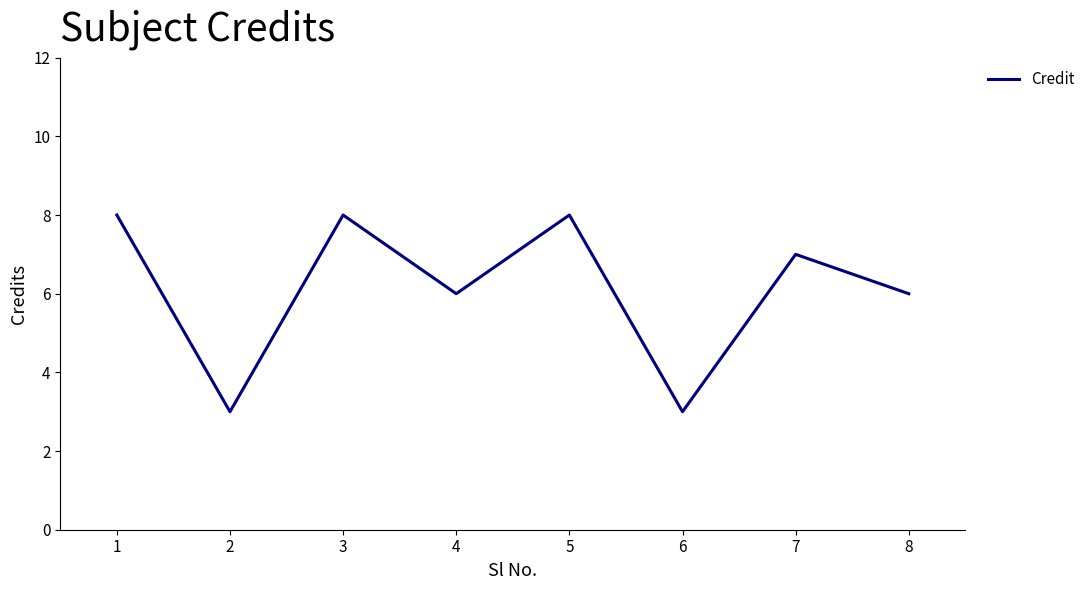

How many lines are shown in the chart?

1